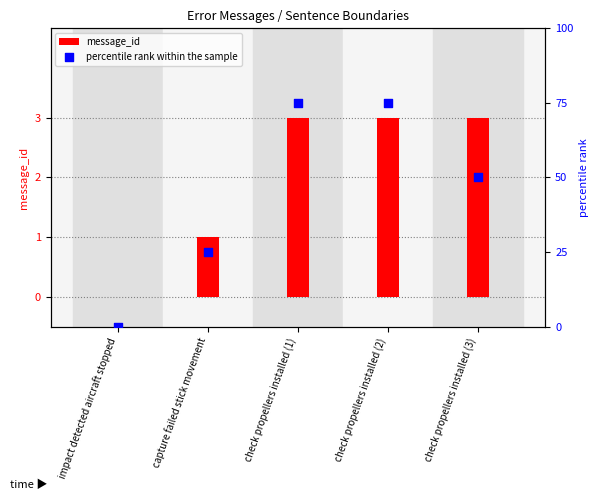

Which series has the largest total across all categories?

percentile rank within the sample